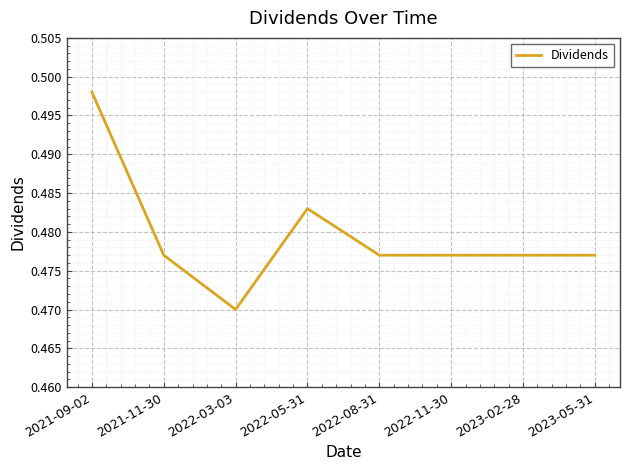

Which has a higher value, 2022-05-31 or 2023-05-31?

2022-05-31